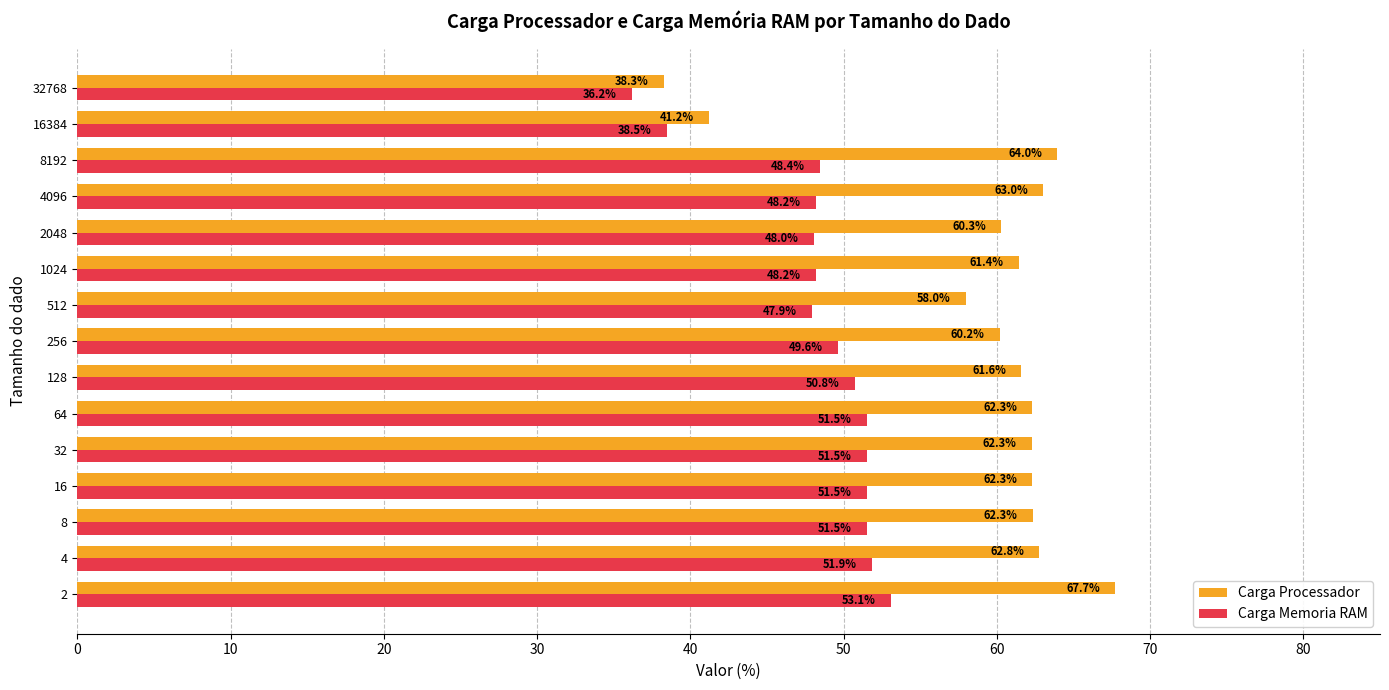

At which label is Carga Memoria RAM closest to 44?

512